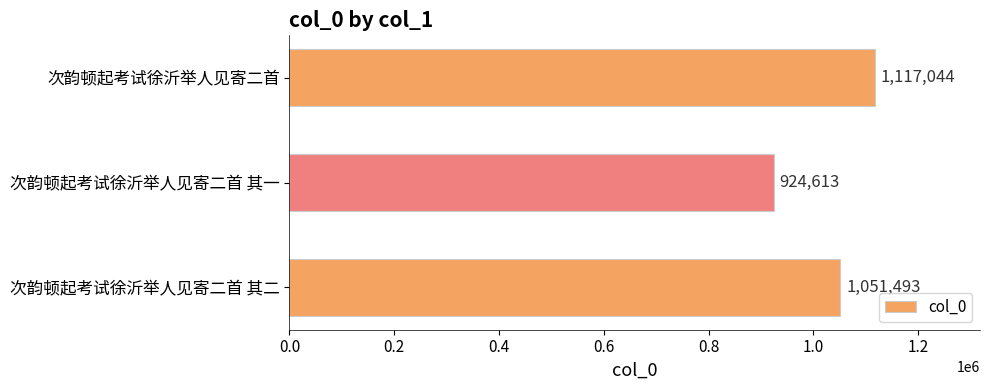

Reading top to bottom, transcribe all the data shown in this chart.

次韵顿起考试徐沂举人见寄二首=1117044	次韵顿起考试徐沂举人见寄二首 其一=924613	次韵顿起考试徐沂举人见寄二首 其二=1051493